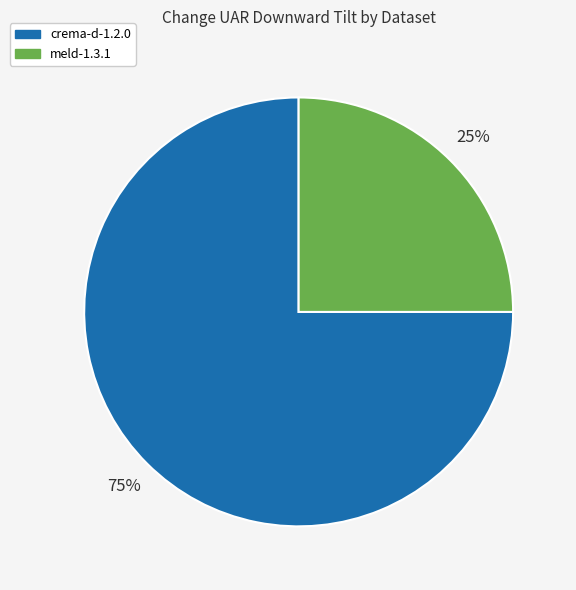

Is it true that meld-1.3.1 is 38% of the pie?

False